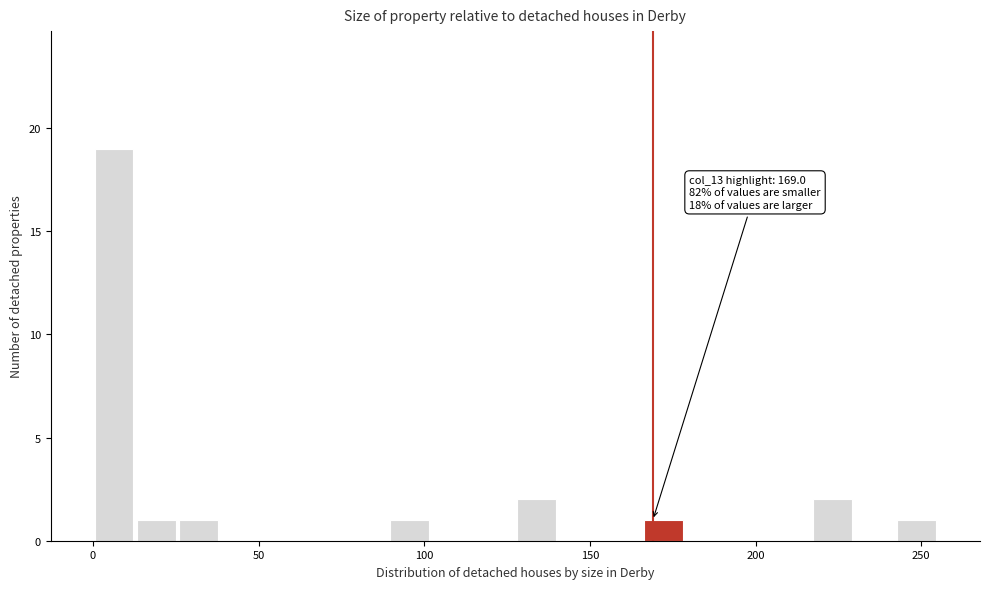

Around what value on the x-axis is the tallest bar? Give the approximate position of its centre, as read against the axis.

5